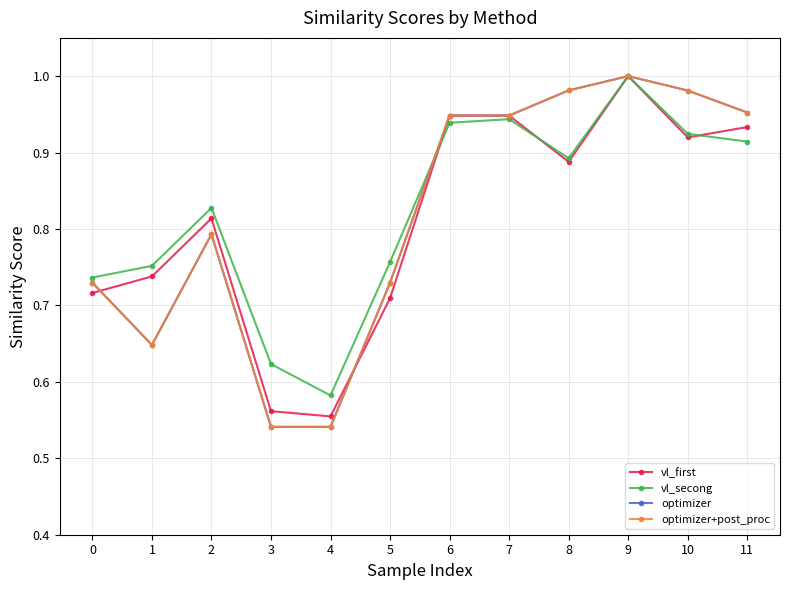

Between 9 and 2, which is larger?

9